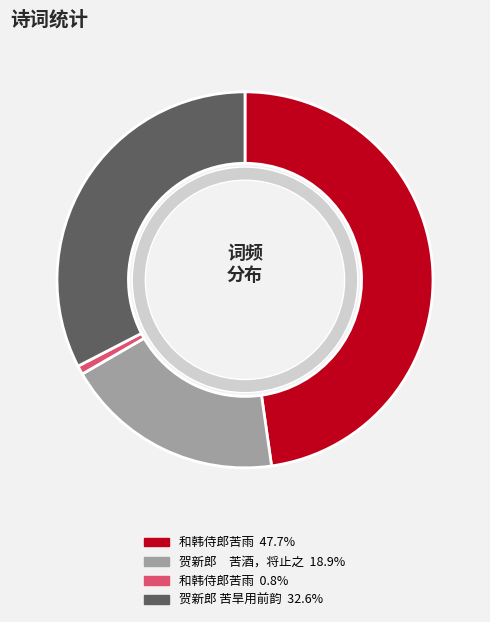

To the nearest percent, what is the average slice percentage?

25%